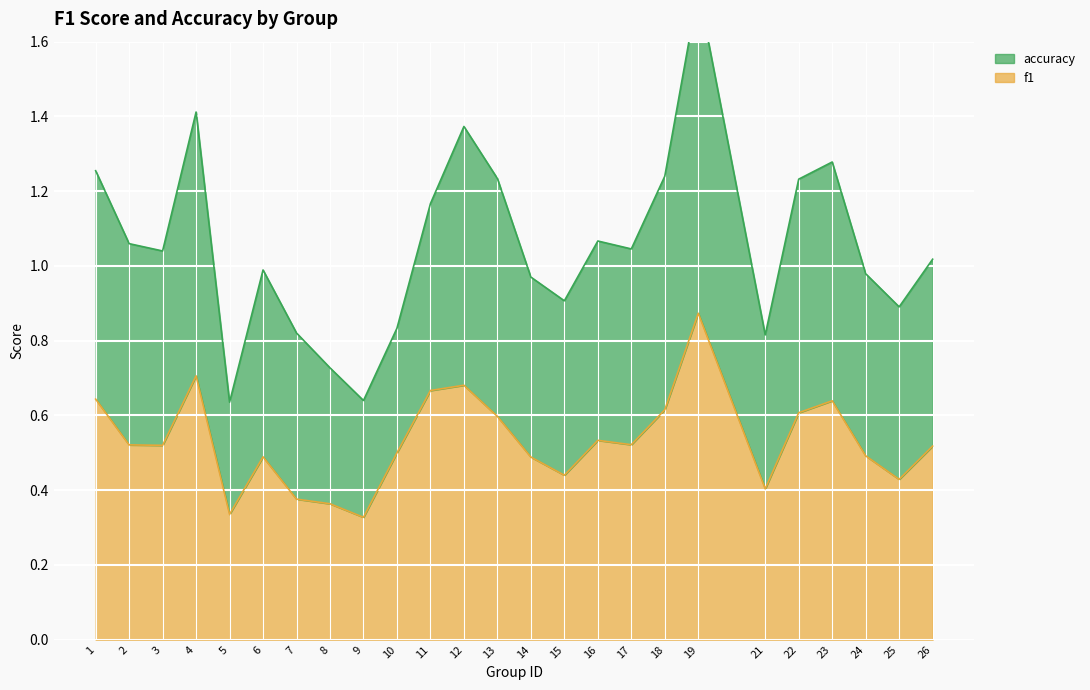

What is the value of the f1 point at the 21st from the left?

0.6